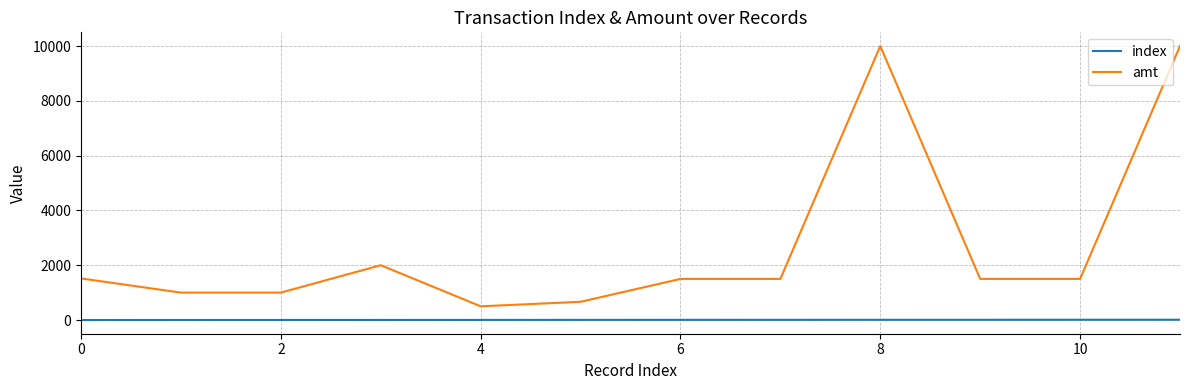

Rank the series by their average value, from lowest to highest.

index, amt